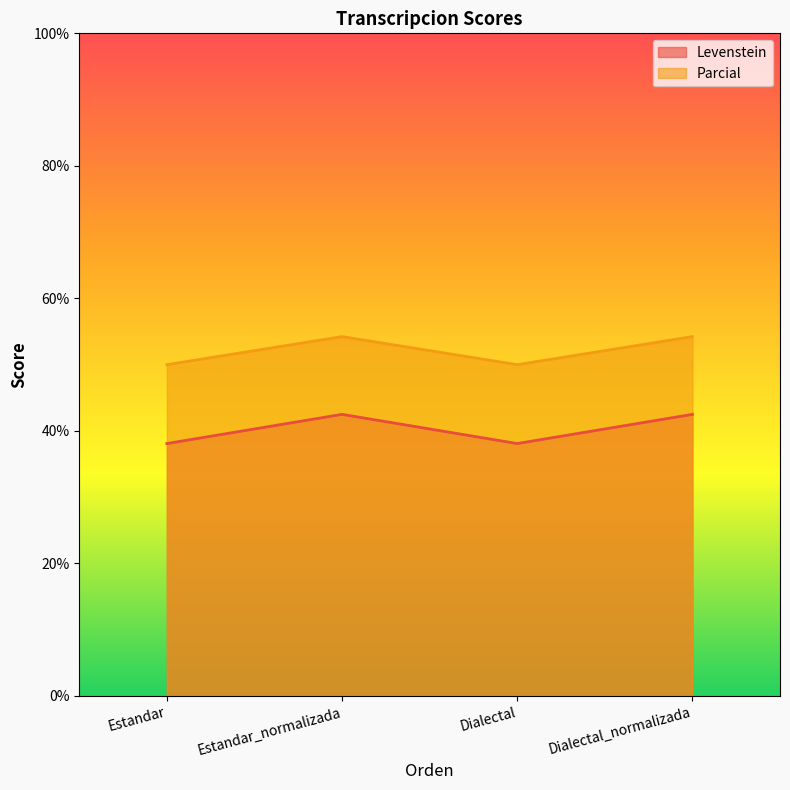

Reading left to right, transcribe all the data shown in this chart.

Levenstein: Estandar=38.1	Estandar_normalizada=42.5	Dialectal=38.1	Dialectal_normalizada=42.5
Parcial: Estandar=50.0	Estandar_normalizada=54.2	Dialectal=50.0	Dialectal_normalizada=54.2